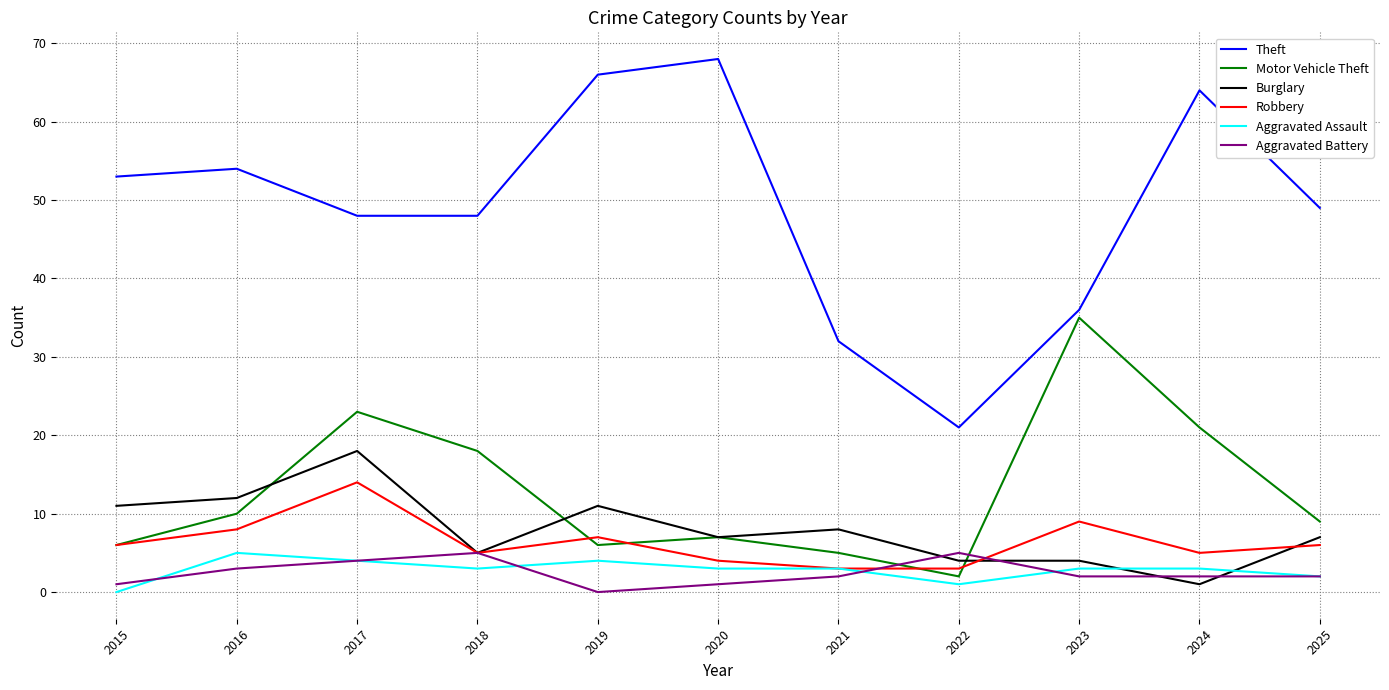

True or false: Motor Vehicle Theft has a value of 6 at 2019.

True